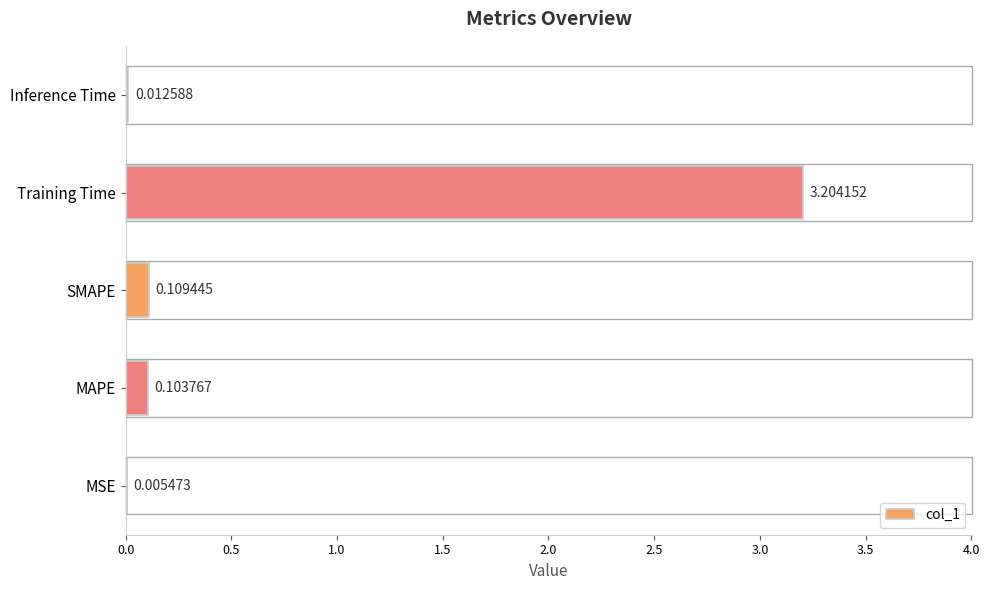

At which label is the value closest to 1?

SMAPE